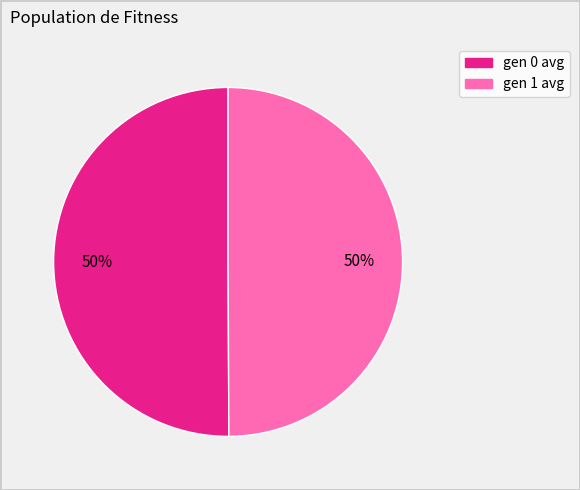

Do gen 1 avg and gen 0 avg together represent more than half of the pie?

Yes